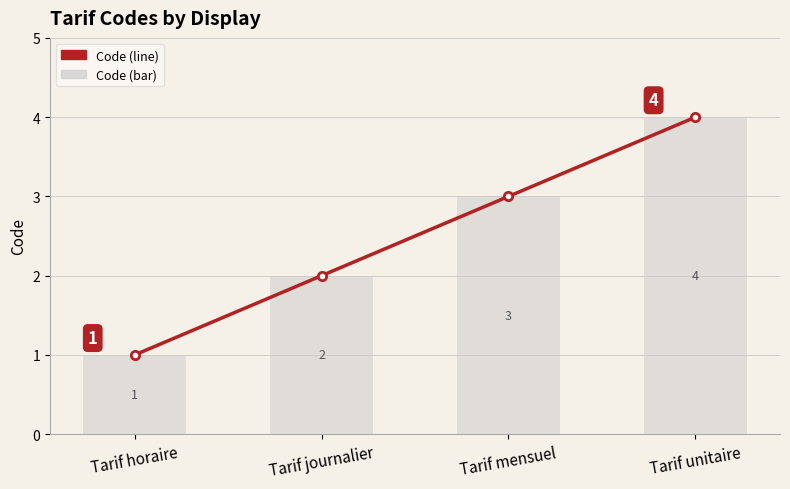

What is the minimum value shown in the chart?

1